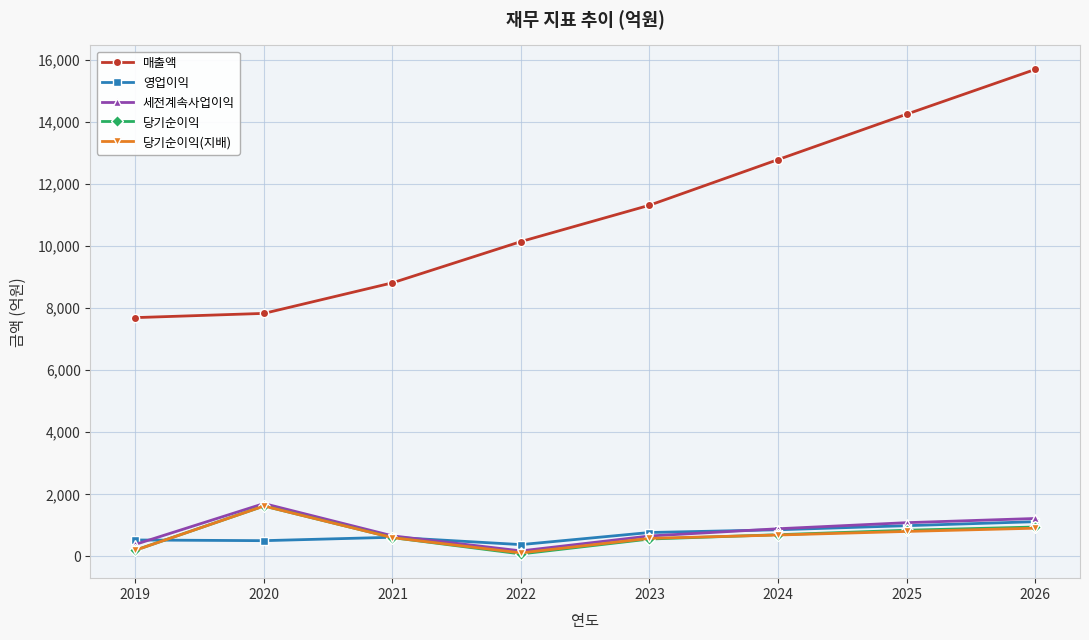

How many values in the 영업이익 series are below 769?

4